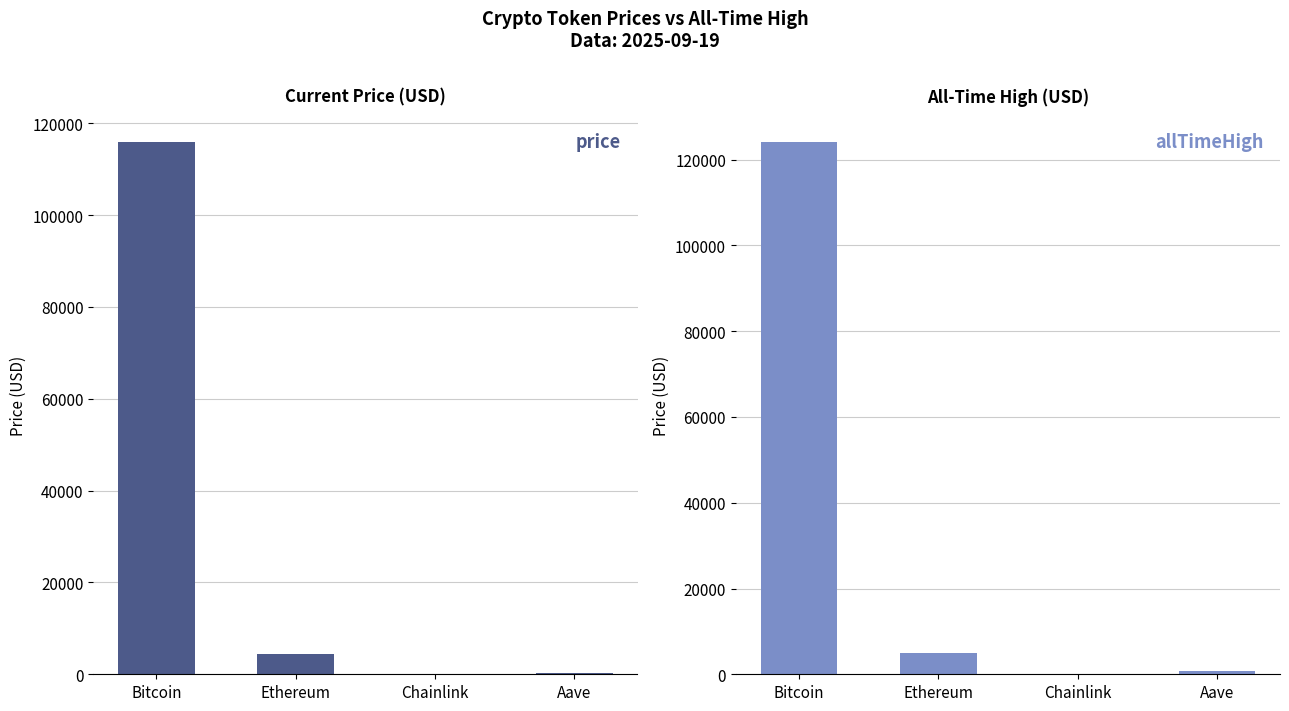

True or false: allTimeHigh has a value of 4946.1 at Ethereum.

True